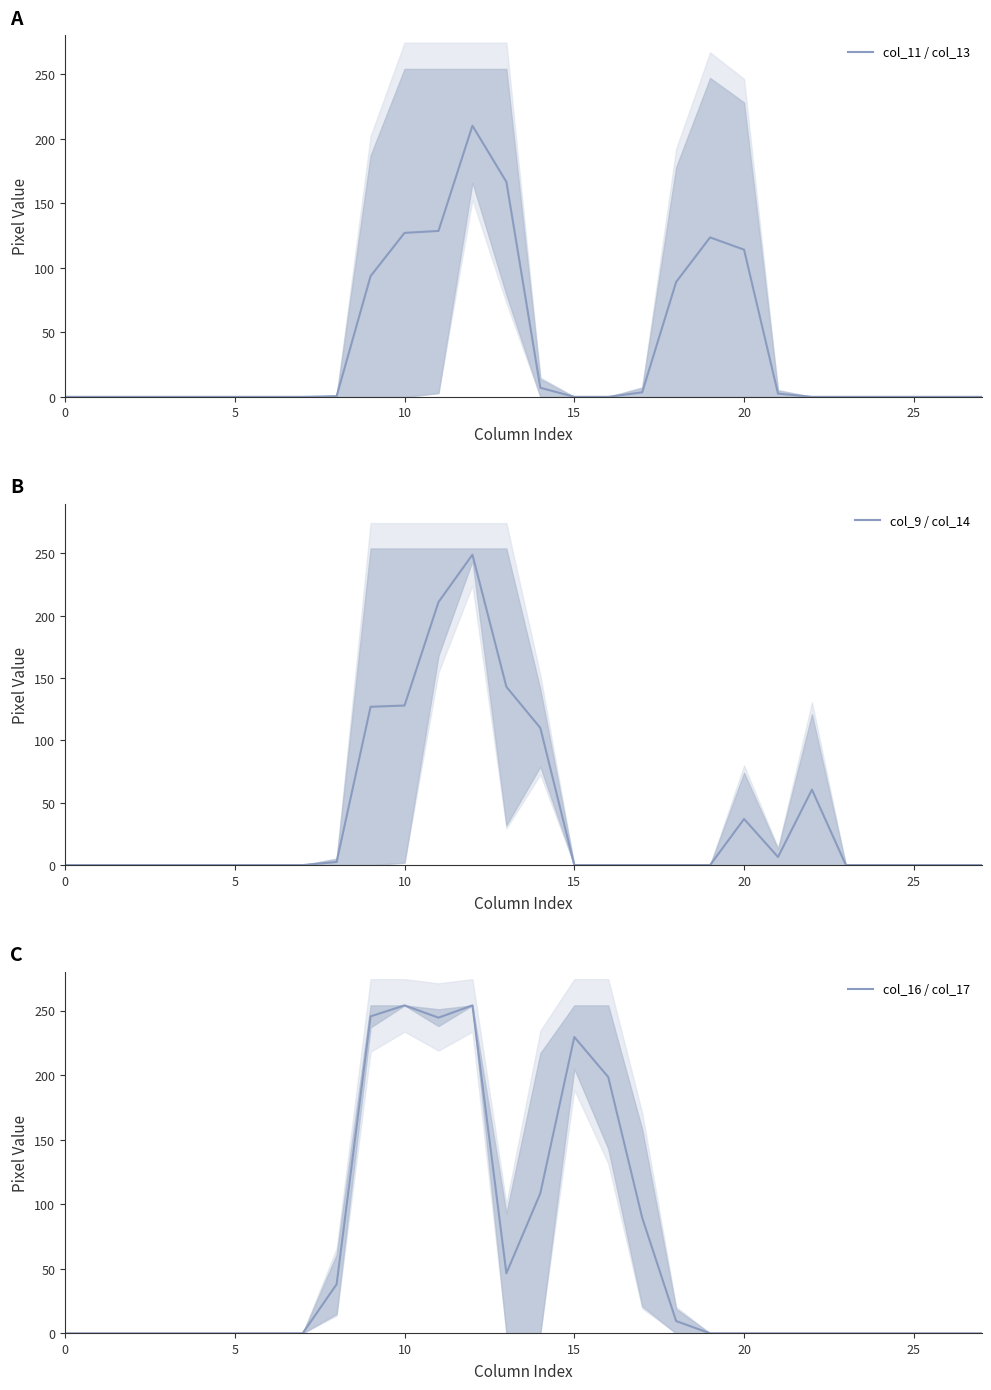

True or false: col_9 / col_14 has a value of -129.1 at 25.

False